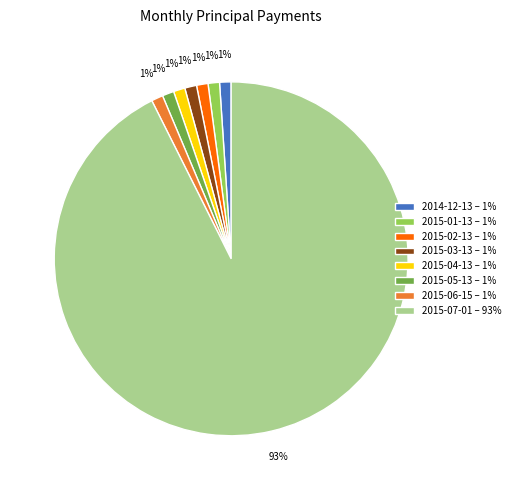

Does any single category account for the majority?

Yes